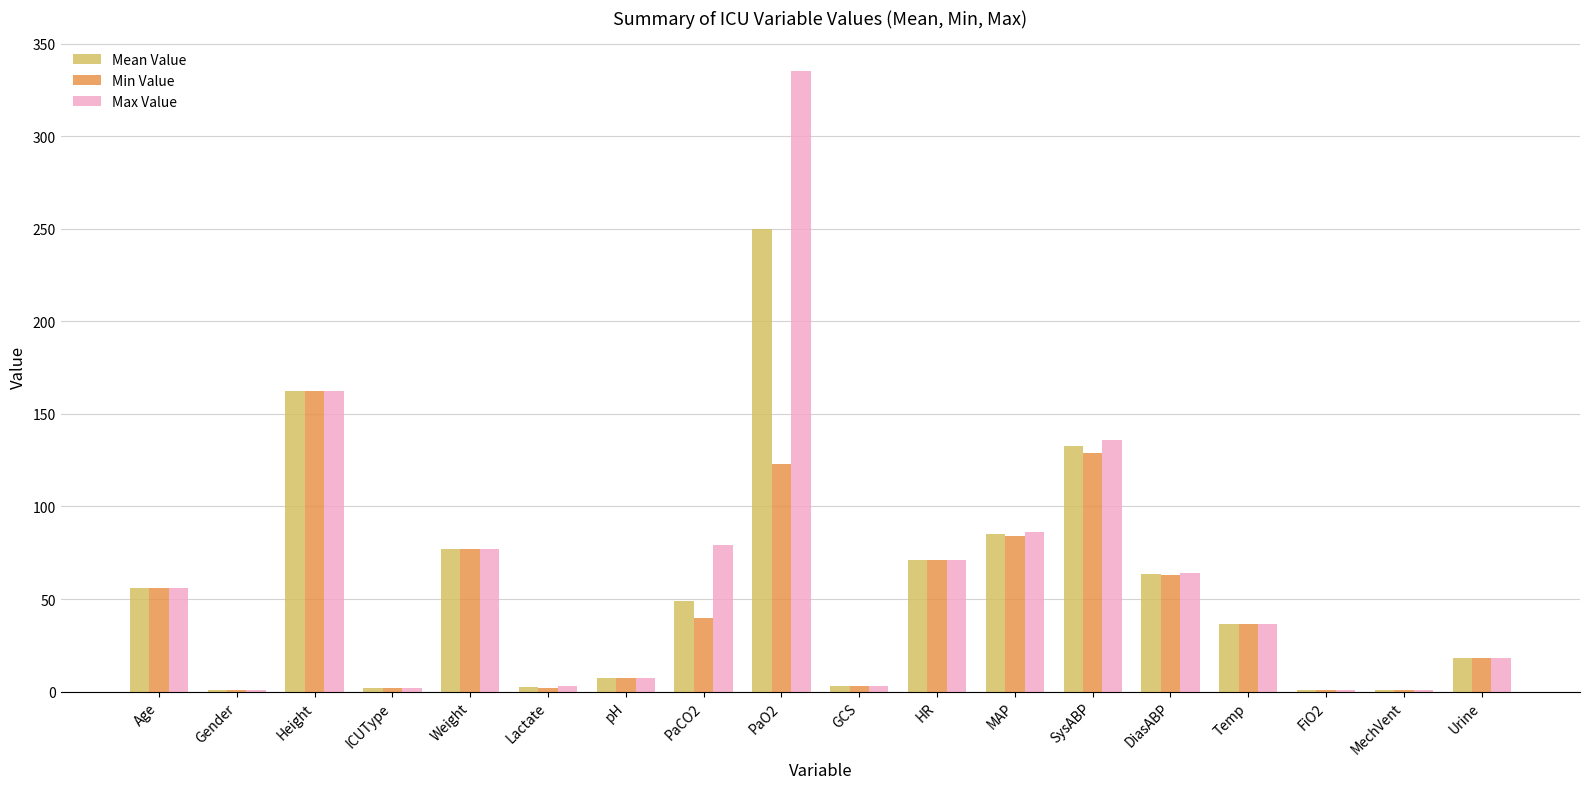

At which category is the sum across all series the highest?

PaO2